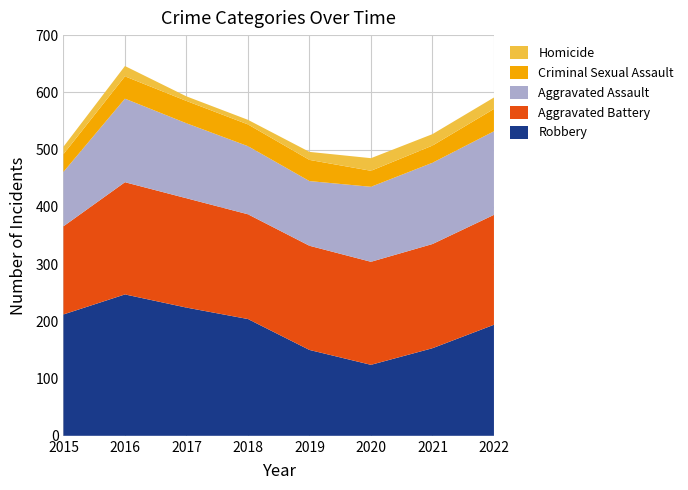

Reading left to right, extract all data points from this chart.

Aggravated Assault: 95	146	131	119	113	131	142	146
Aggravated Battery: 154	196	191	183	182	180	182	192
Criminal Sexual Assault: 31	39	39	38	37	28	30	39
Homicide: 13	18	8	8	14	22	20	20
Robbery: 212	247	224	204	150	124	153	194